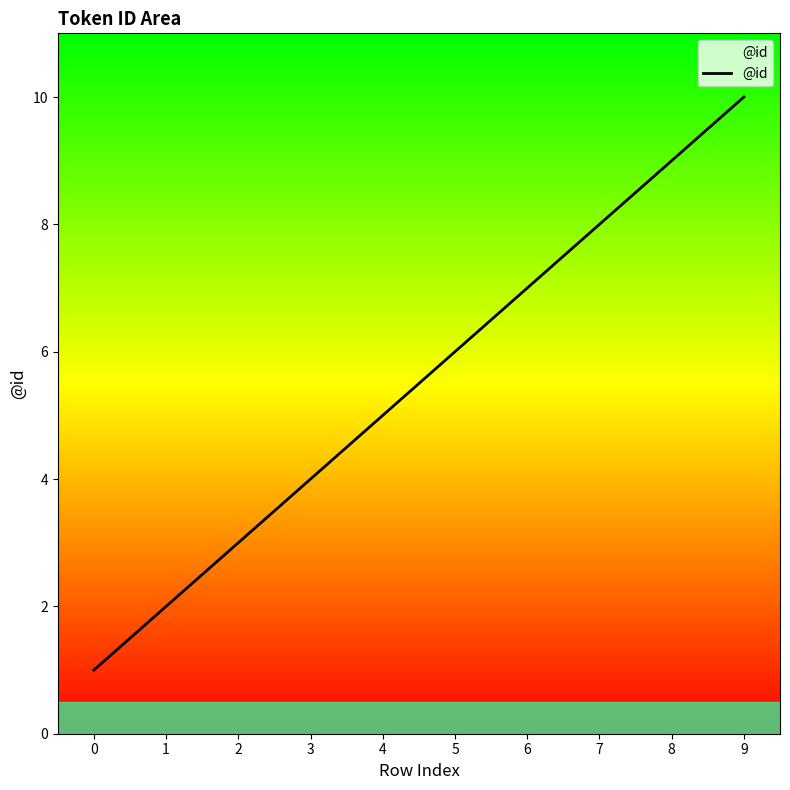

Reading left to right, extract all data points from this chart.

1	2	3	4	5	6	7	8	9	10